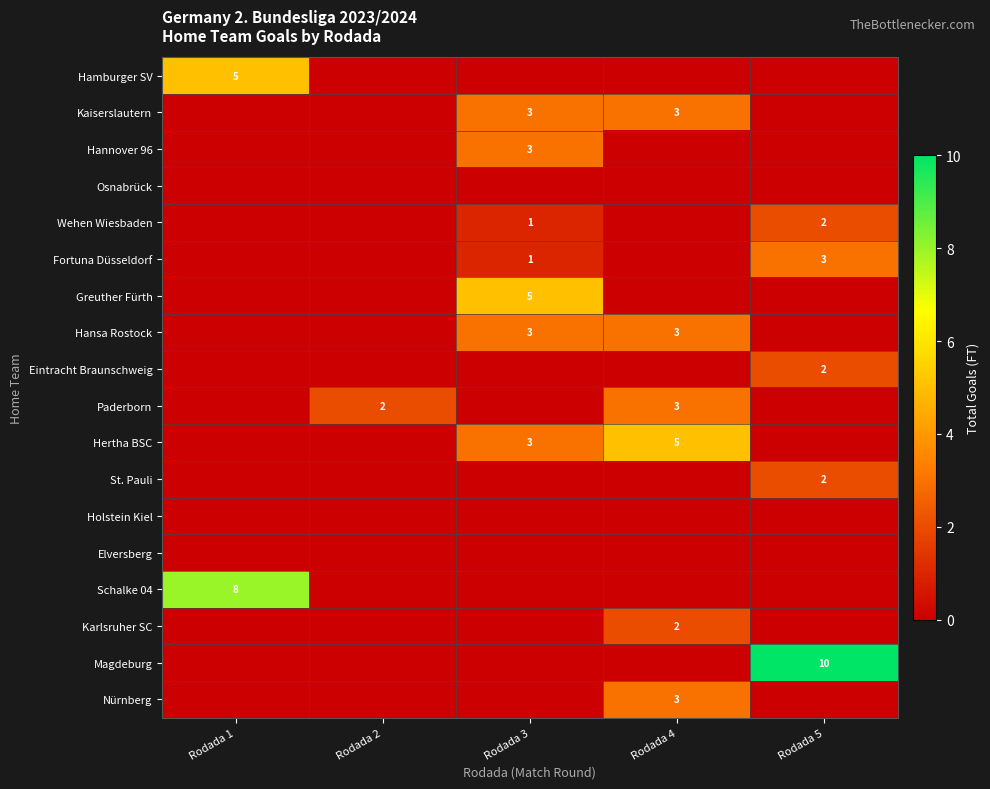

The St. Pauli series shows 1 at Rodada 5. True or false?

False